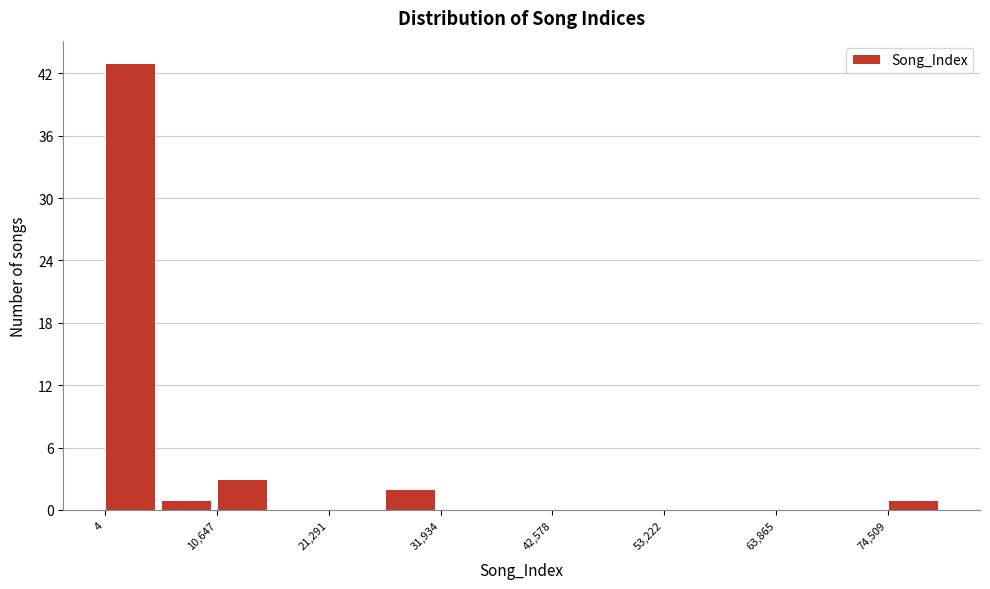

Read against the x-axis, roughly where is the centre of the tallest bar?

2000